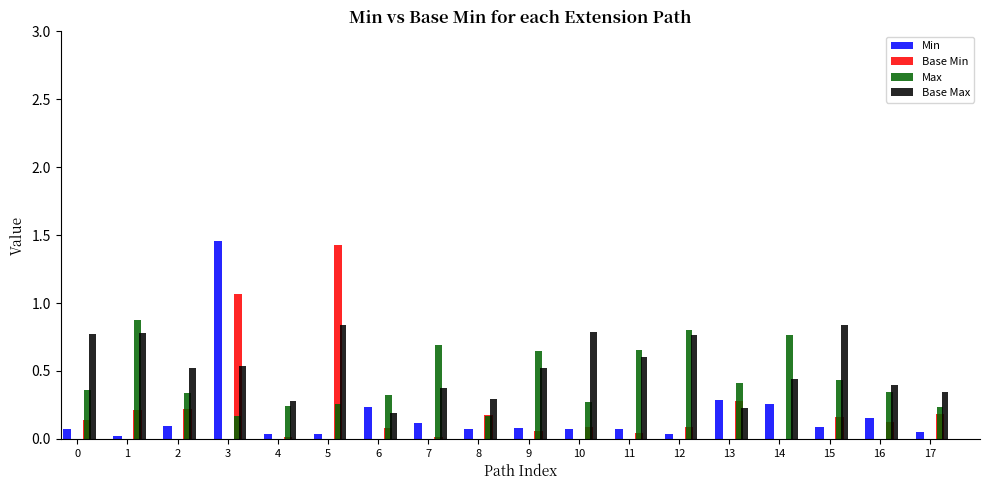

At which category is the sum across all series the highest?

3